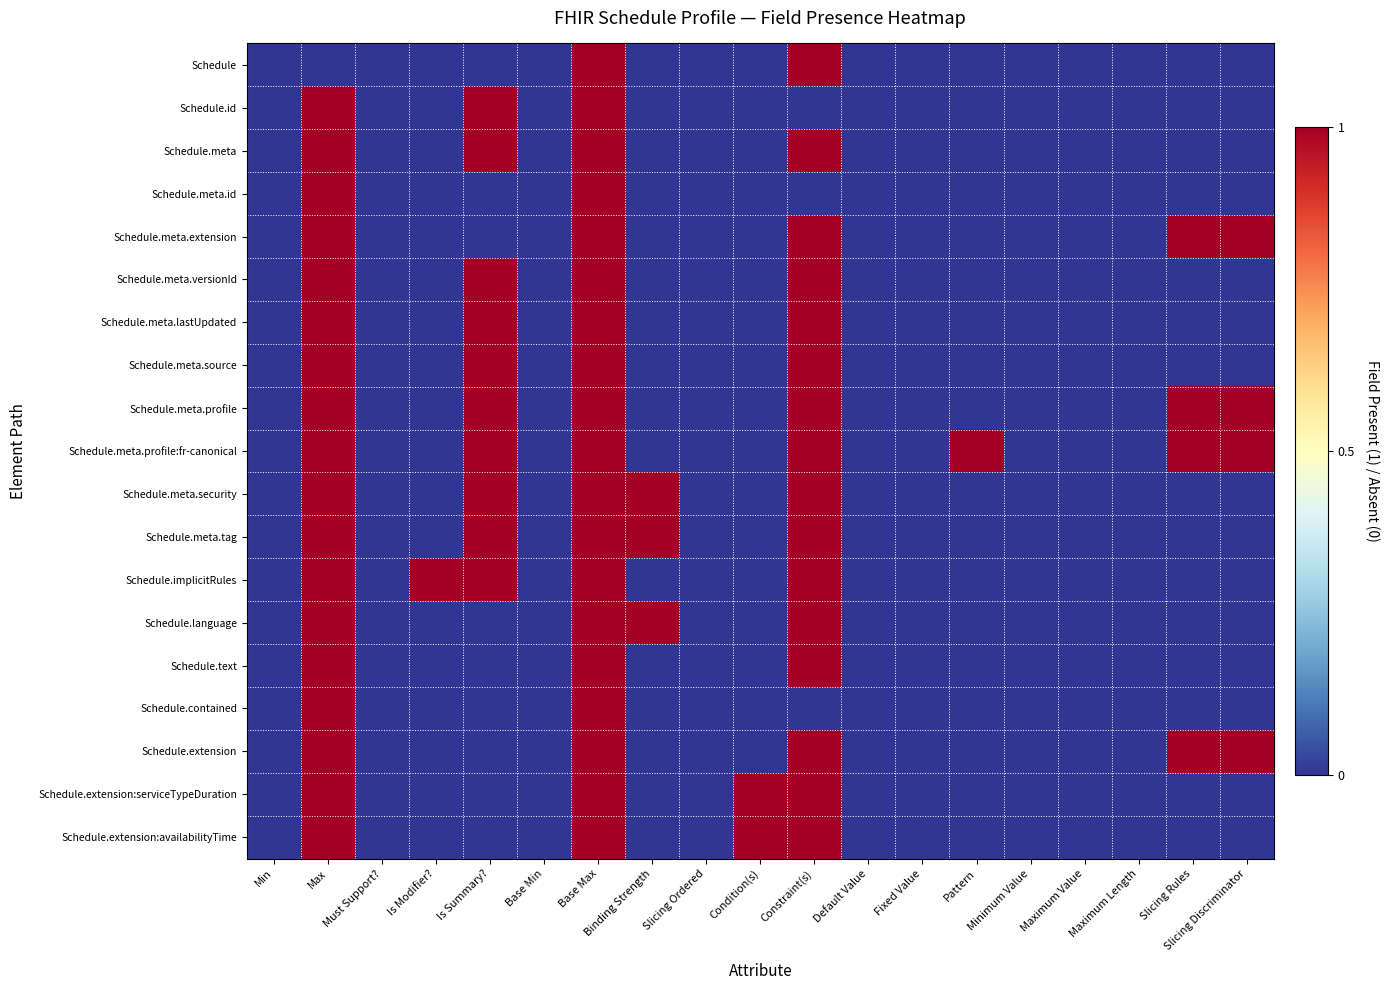

What is the total value across all series at Is Modifier??

1